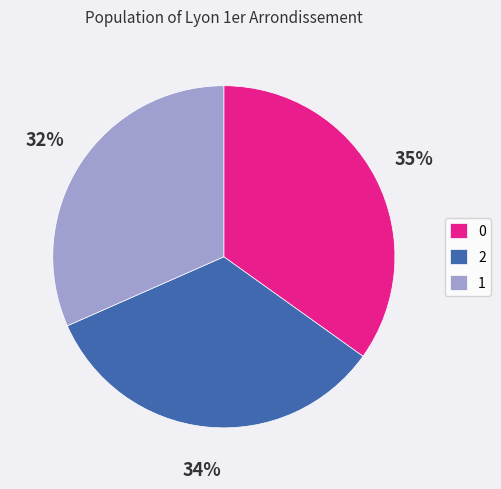

How many segments does this pie chart have?

3